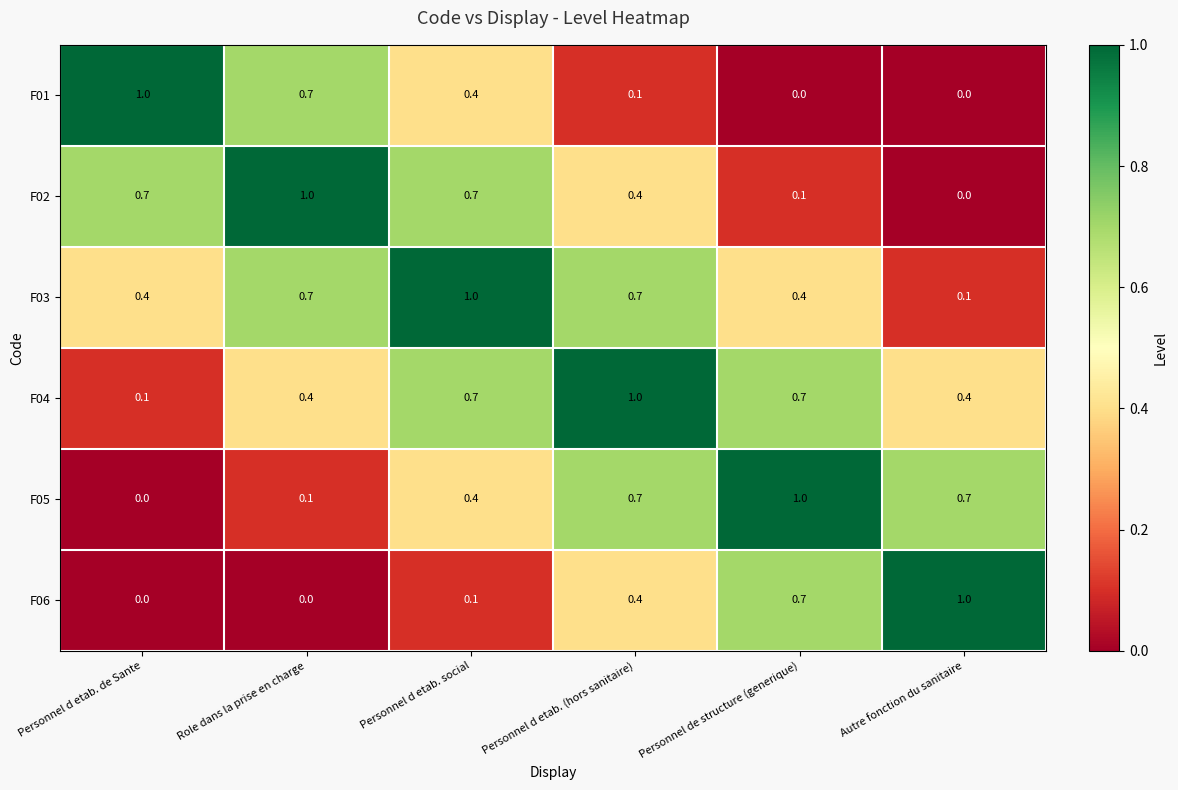

What is the greatest value displayed?

1.0